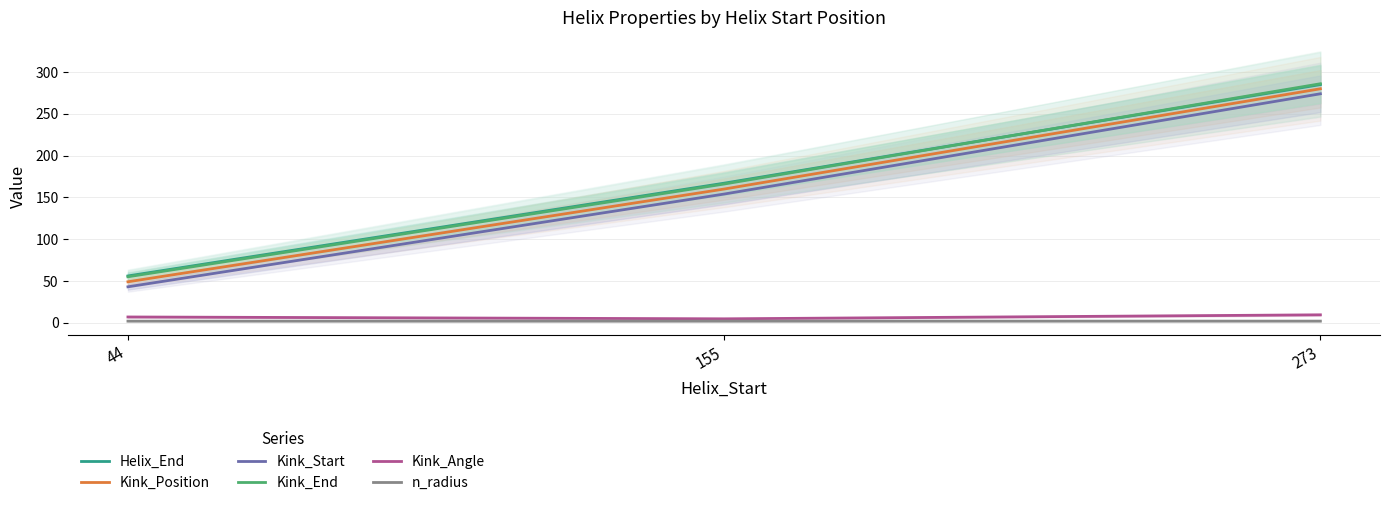

What is the value of the Kink_End point at the 3rd from the left?

286.0